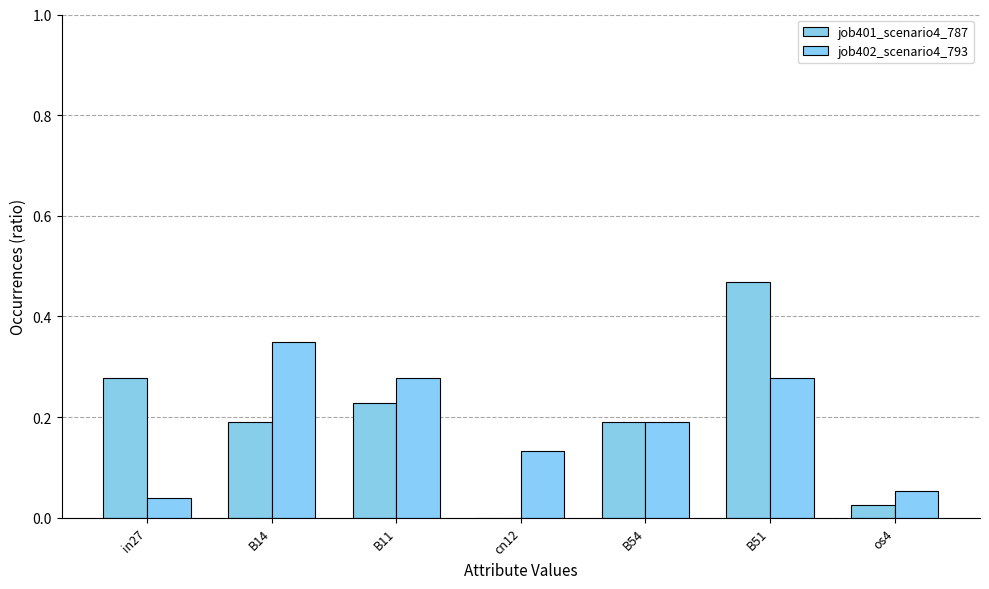

What is the maximum value for job401_scenario4_787?

0.5